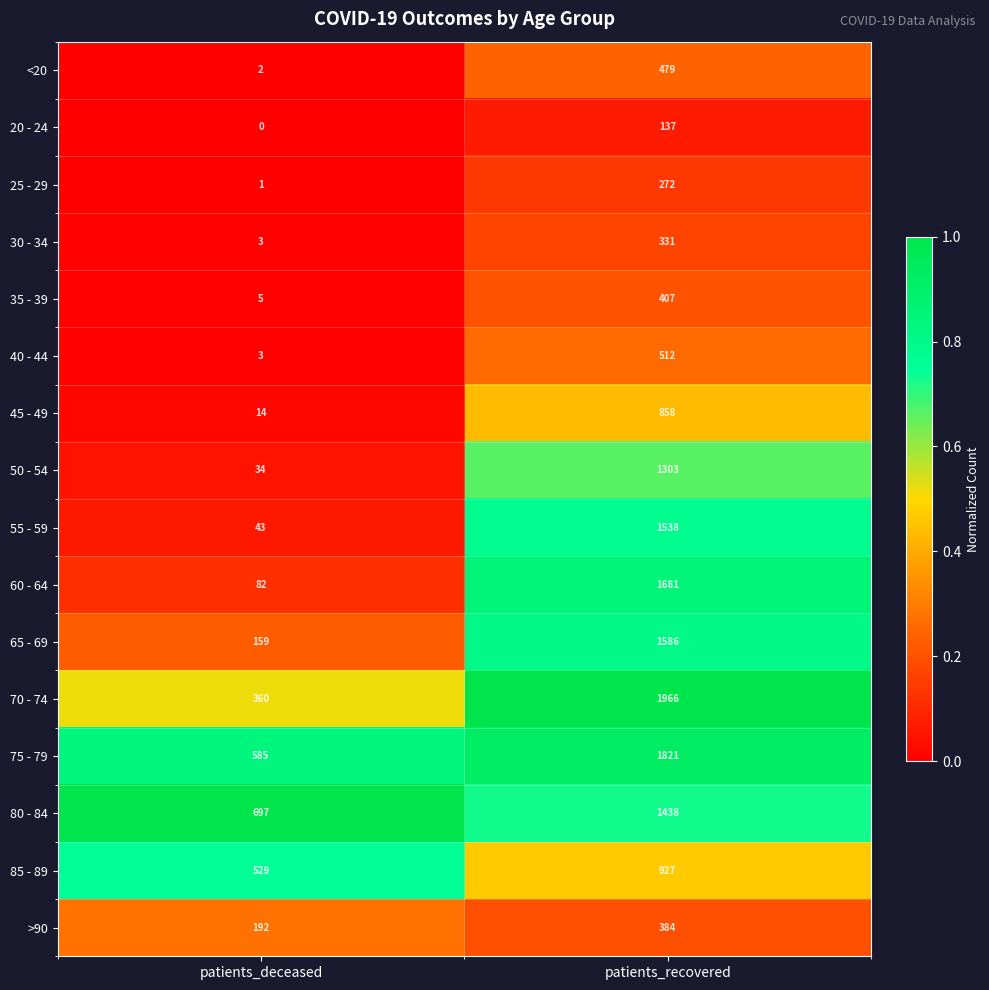

Which label corresponds to the largest value in the chart?

patients_recovered